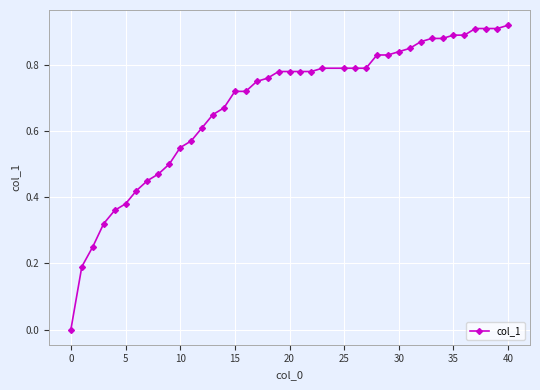

What is the sum of all values?

27.0